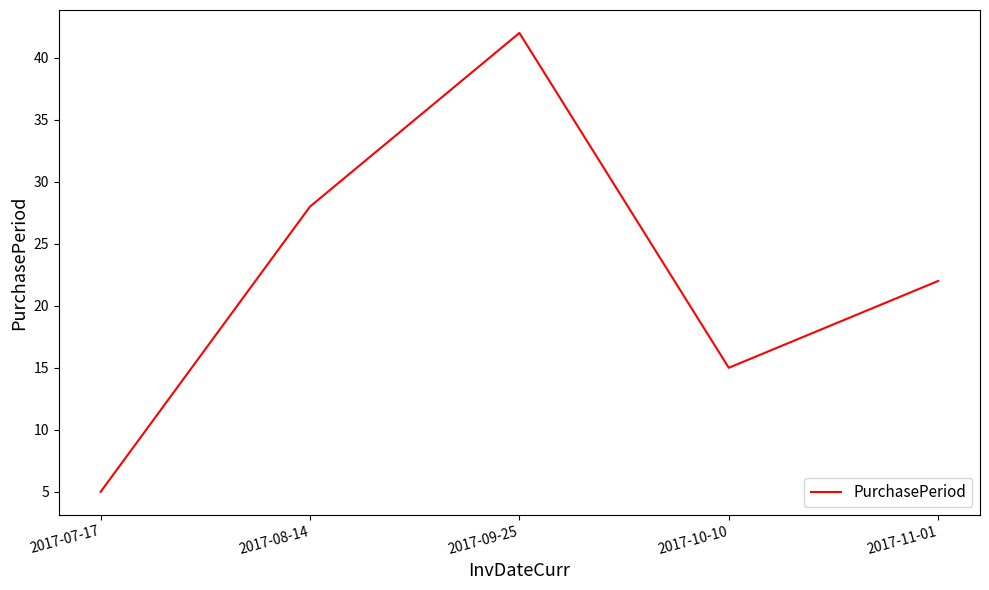

How many values are below 22?

2